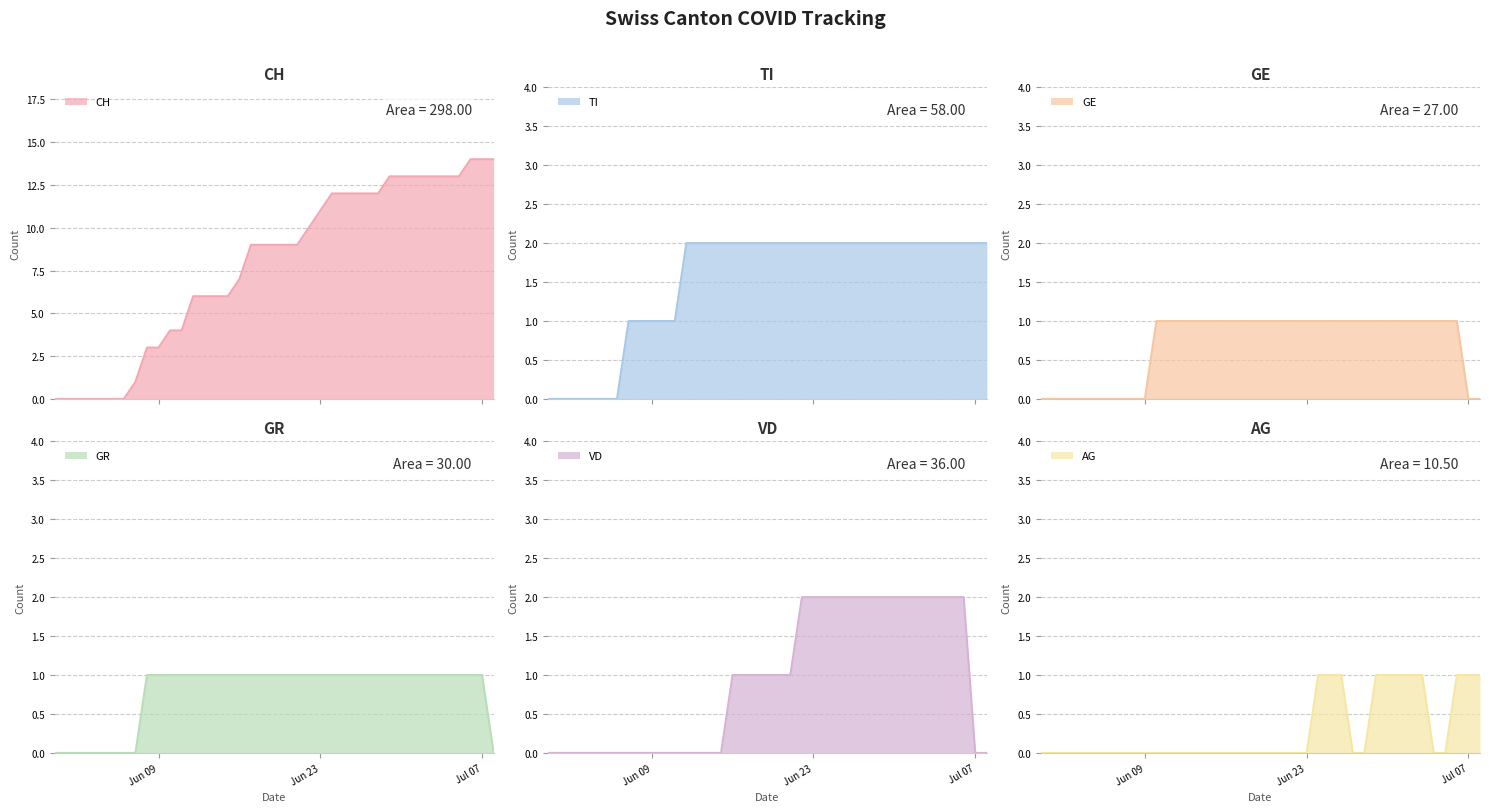

Which series changed the most between 2020-06-03 and 2020-06-16?

CH